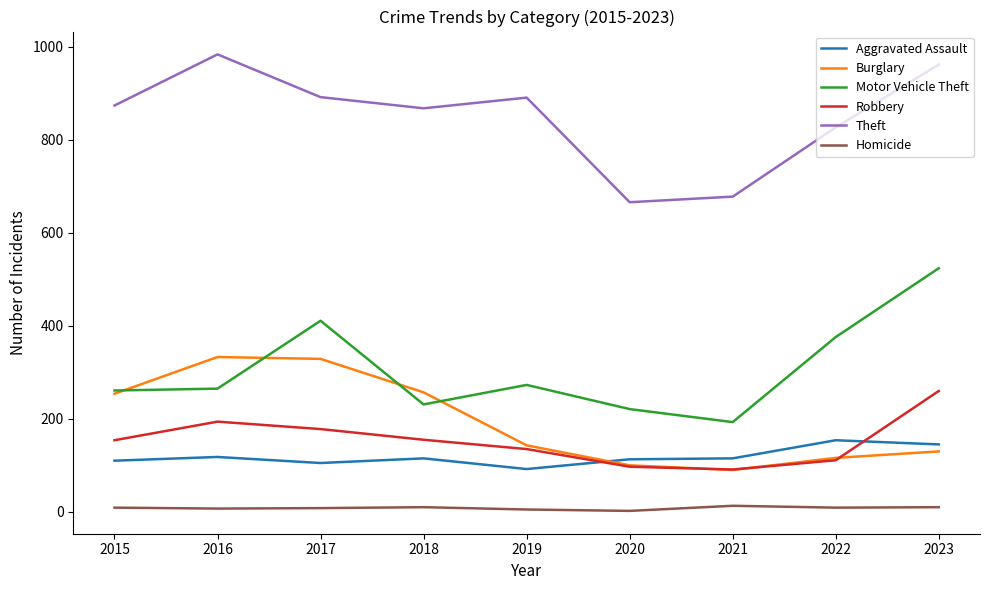

Is the value of Motor Vehicle Theft at 2021 greater than the value of Robbery at 2021?

Yes